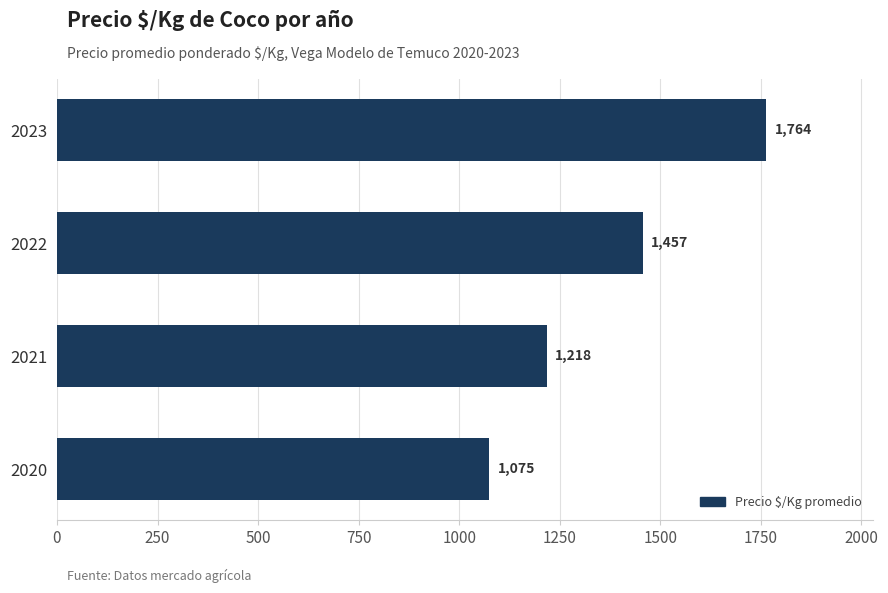

True or false: the data shows 1764 at 2023.

True